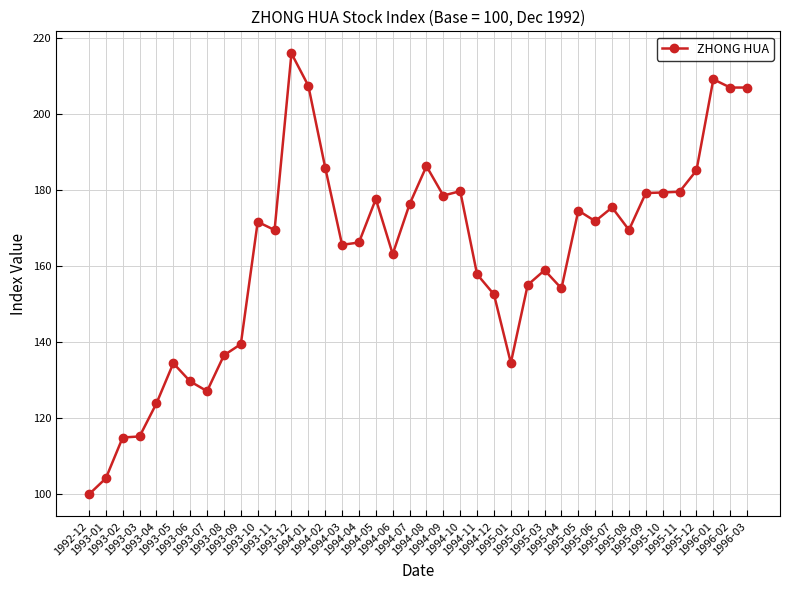

True or false: the data shows 179.7 at 1994-10.

True